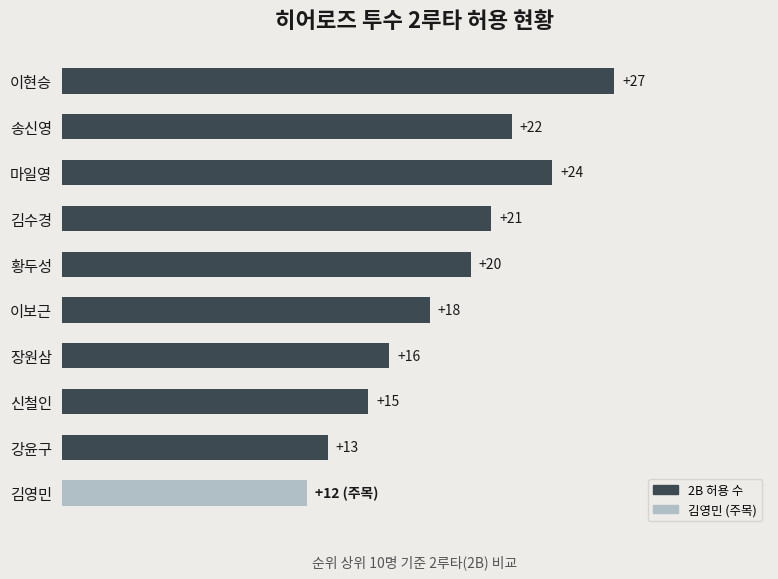

Where is the data nearest to the value 19?

이보근